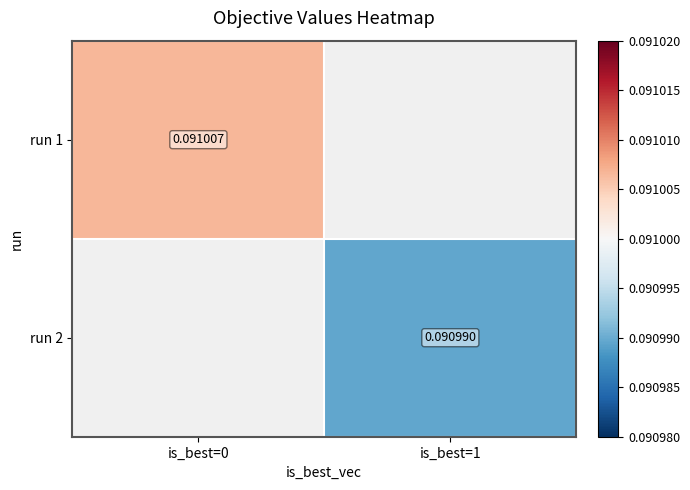

The value of run 2 at is_best=1 is 0.0. True or false?

False